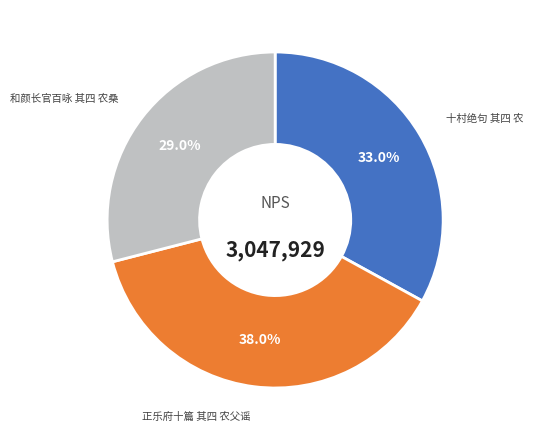

Does 和颜长官百咏 其四 农桑 represent more than half of the total?

No